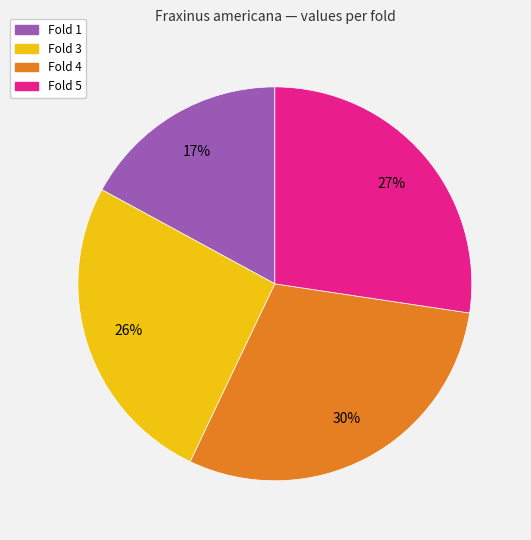

Is there any slice that represents more than half of the pie?

No